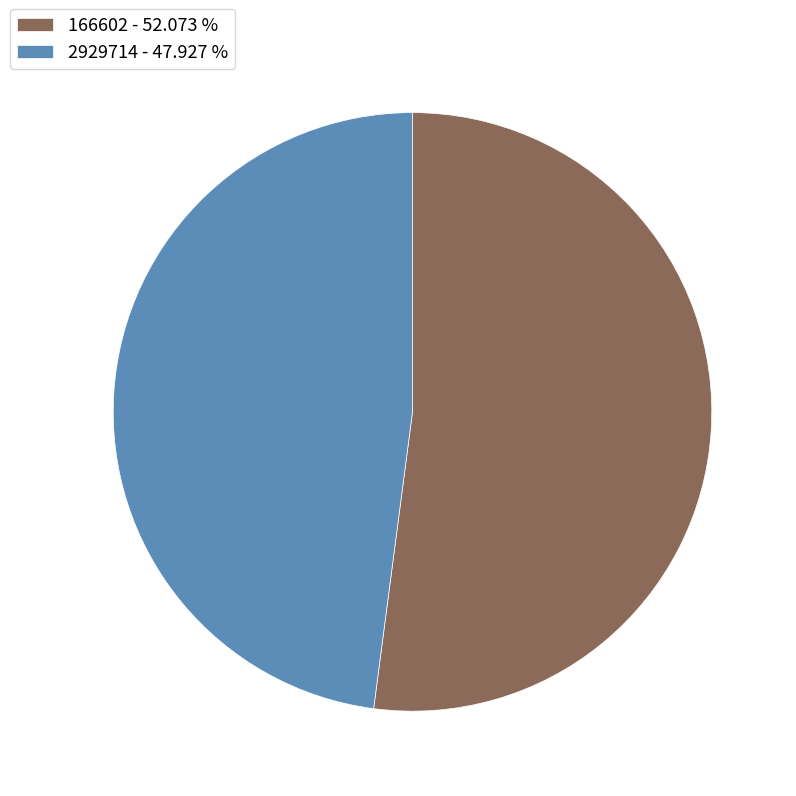

Combined, do 2929714 - 47.927 % and 166602 - 52.073 % account for over 50%?

Yes